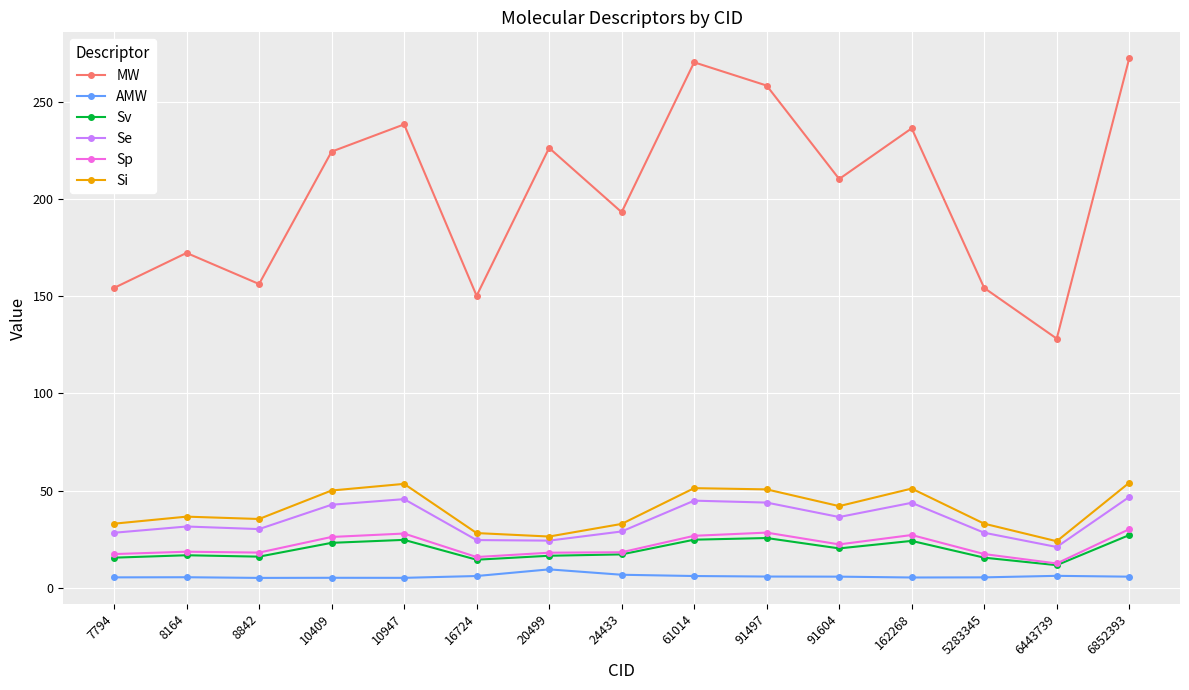

What is the difference between the AMW values at 162268 and 7794?

0.1